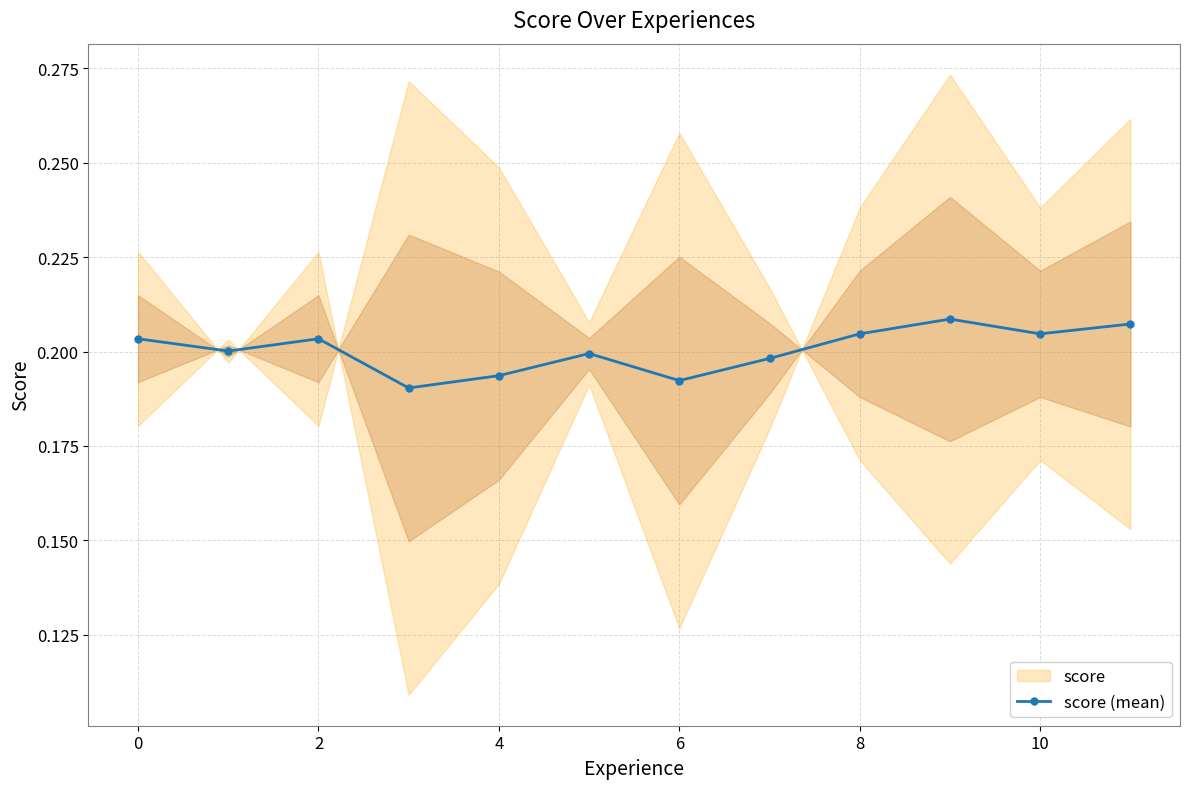

How many score (mean) values are between 0 and 1?

12